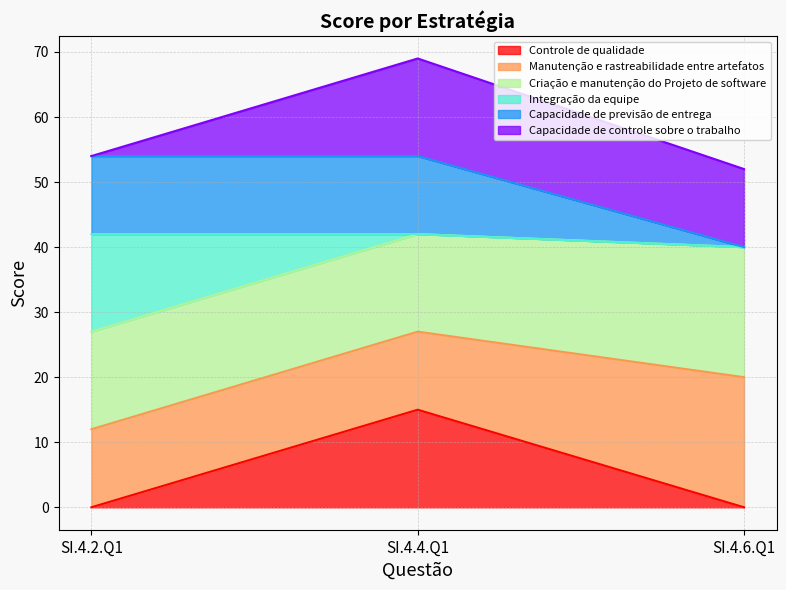

Which has a higher value, SI.4.6.Q1 or SI.4.4.Q1?

SI.4.4.Q1